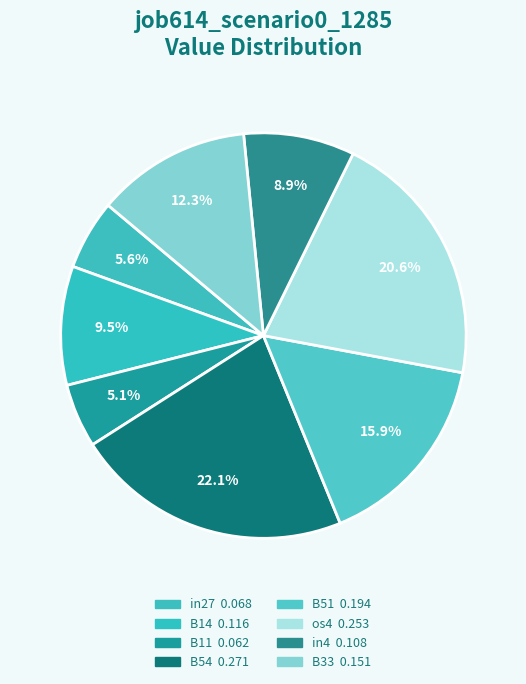

How many slices are in this pie chart?

8